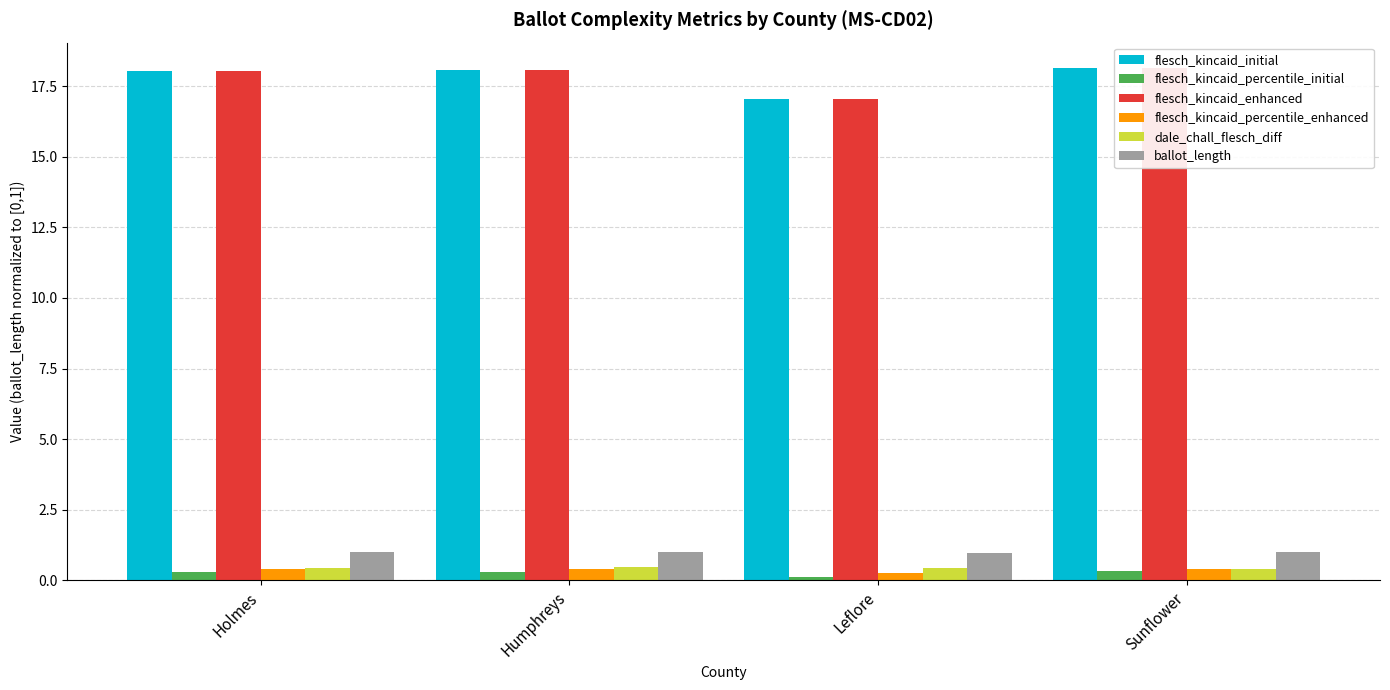

Is it true that dale_chall_flesch_diff equals 0.7 at Leflore?

False